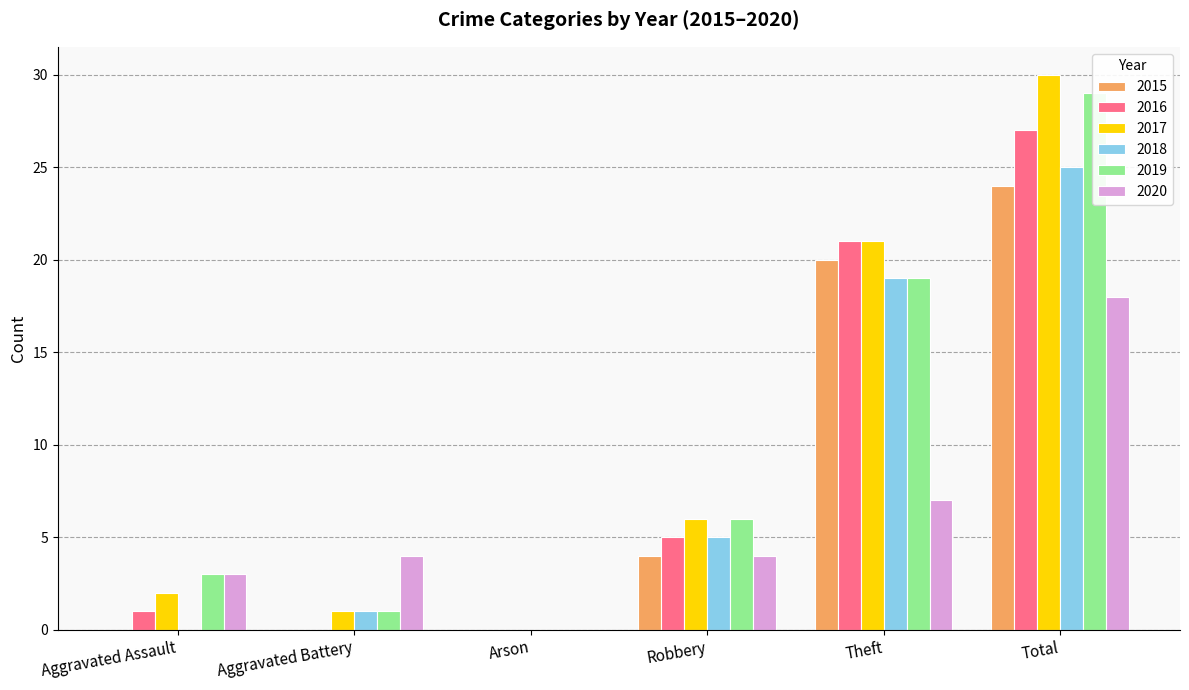

List the series in order of their peak value, highest first.

2017, 2019, 2016, 2018, 2015, 2020